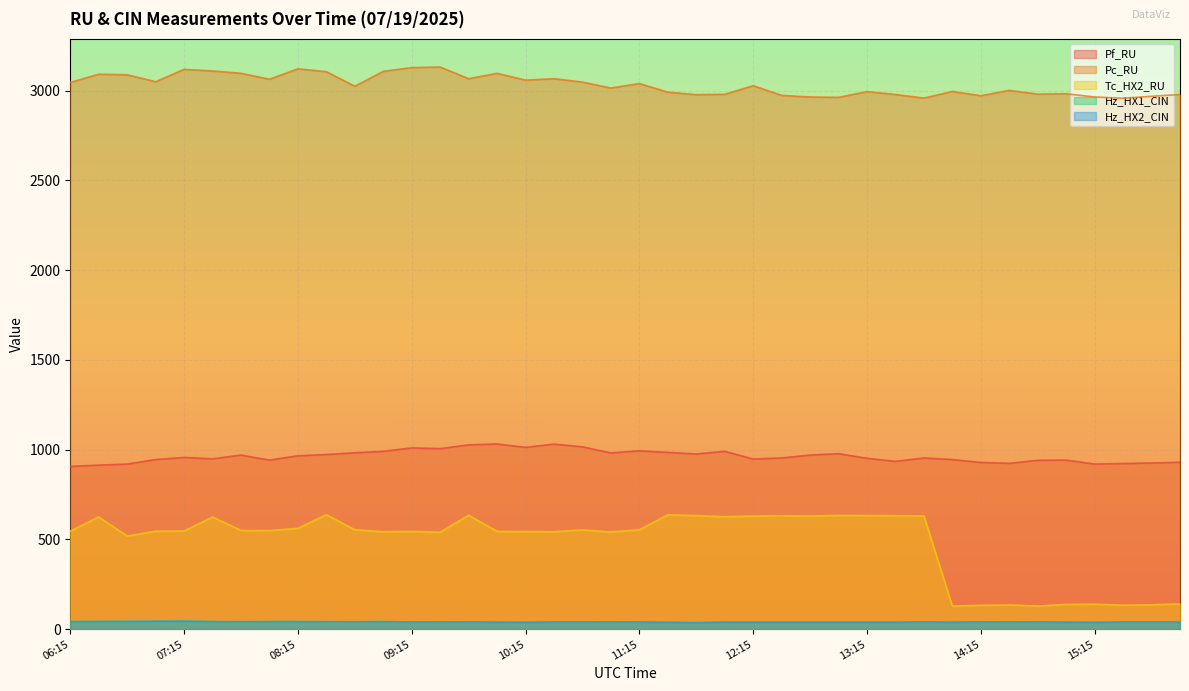

Reading right to left, extract all data points from this chart.

Pf_RU: 16:00=930	15:45=926	15:30=923	15:15=920	15:00=942	14:45=941	14:30=924	14:15=929	14:00=945	13:45=954	13:30=935	13:15=952	13:00=978	12:45=970	12:30=954	12:15=948	12:00=991	11:45=976	11:30=985	11:15=994	11:00=982	10:45=1016	10:30=1031	10:15=1013	10:00=1032	09:45=1027	09:30=1006	09:15=1010	09:00=991	08:45=983	08:30=973	08:15=966	08:00=942	07:45=970	07:30=949	07:15=957	07:00=945	06:45=920	06:30=914	06:15=907
Pc_RU: 16:00=2979	15:45=2969	15:30=2958	15:15=2965	15:00=2983	14:45=2981	14:30=3002	14:15=2972	14:00=2996	13:45=2959	13:30=2979	13:15=2995	13:00=2963	12:45=2965	12:30=2974	12:15=3028	12:00=2980	11:45=2978	11:30=2992	11:15=3040	11:00=3015	10:45=3048	10:30=3067	10:15=3059	10:00=3097	09:45=3067	09:30=3132	09:15=3129	09:00=3108	08:45=3025	08:30=3106	08:15=3122	08:00=3064	07:45=3097	07:30=3110	07:15=3119	07:00=3050	06:45=3089	06:30=3092	06:15=3046
Tc_HX2_RU: 16:00=141	15:45=136	15:30=134	15:15=139	15:00=138	14:45=129	14:30=135	14:15=133	14:00=129	13:45=631	13:30=632	13:15=633	13:00=634	12:45=630	12:30=632	12:15=630	12:00=626	11:45=633	11:30=637	11:15=554	11:00=542	10:45=553	10:30=543	10:15=544	10:00=545	09:45=635	09:30=540	09:15=545	09:00=543	08:45=554	08:30=638	08:15=562	08:00=549	07:45=550	07:30=625	07:15=547	07:00=546	06:45=519	06:30=625	06:15=546
Hz_HX1_CIN: 16:00=39	15:45=39	15:30=39	15:15=38	15:00=39	14:45=40	14:30=41	14:15=40	14:00=39	13:45=39	13:30=39	13:15=39	13:00=39	12:45=39	12:30=39	12:15=39	12:00=39	11:45=37	11:30=38	11:15=40	11:00=41	10:45=40	10:30=40	10:15=38	10:00=39	09:45=40	09:30=41	09:15=40	09:00=42	08:45=41	08:30=41	08:15=42	08:00=42	07:45=41	07:30=42	07:15=44	07:00=44	06:45=43	06:30=42	06:15=42
Hz_HX2_CIN: 16:00=40	15:45=40	15:30=40	15:15=38	15:00=39	14:45=40	14:30=41	14:15=40	14:00=39	13:45=40	13:30=39	13:15=39	13:00=39	12:45=39	12:30=39	12:15=39	12:00=39	11:45=36	11:30=38	11:15=40	11:00=41	10:45=40	10:30=40	10:15=38	10:00=39	09:45=40	09:30=41	09:15=40	09:00=42	08:45=41	08:30=42	08:15=42	08:00=42	07:45=42	07:30=42	07:15=45	07:00=44	06:45=43	06:30=43	06:15=42